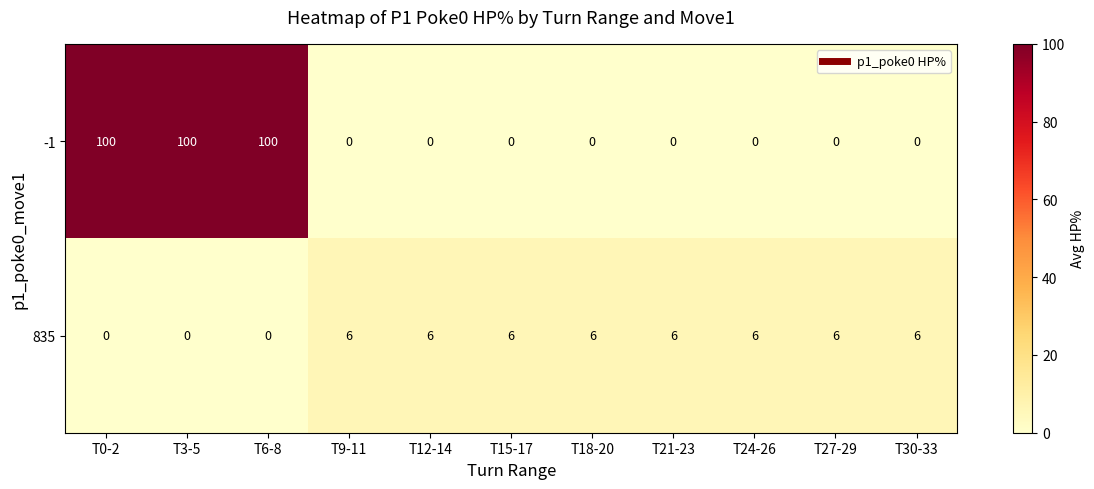

What is the maximum value shown in the chart?

100